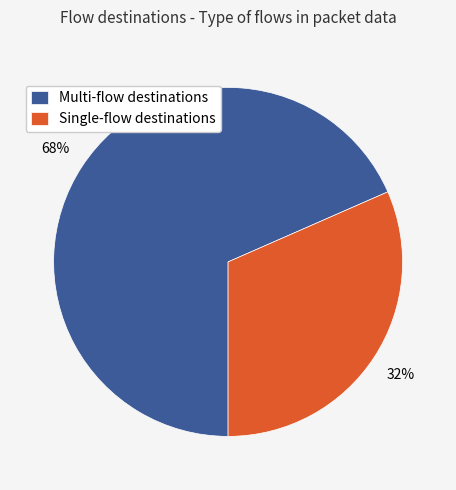

Is there any slice that represents more than half of the pie?

Yes